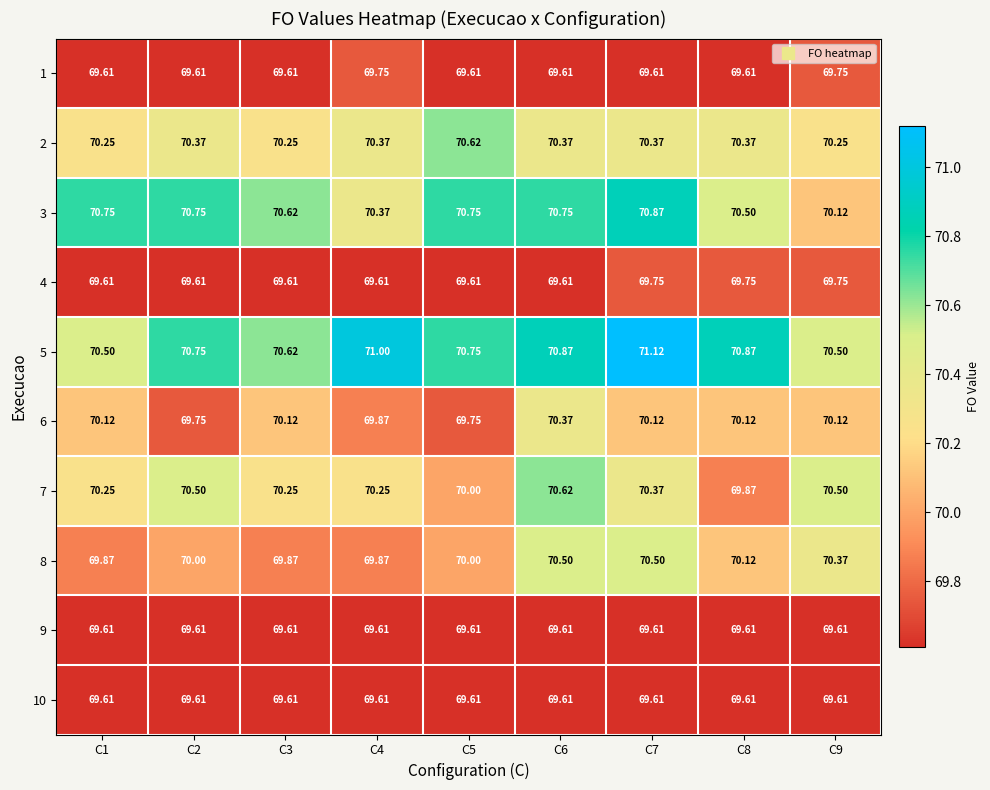

Is the value of 5 at C9 greater than the value of 6 at C8?

Yes